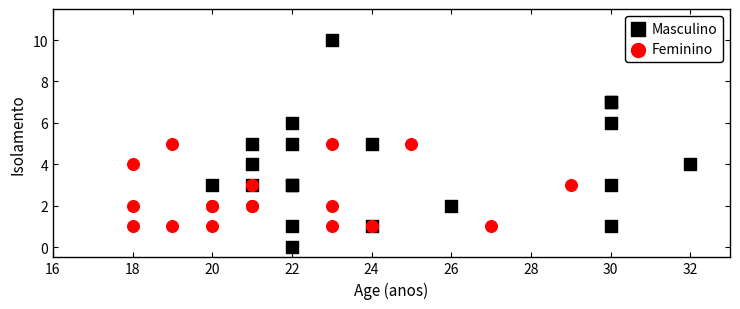

Which series has the widest spread of Y values?

Masculino